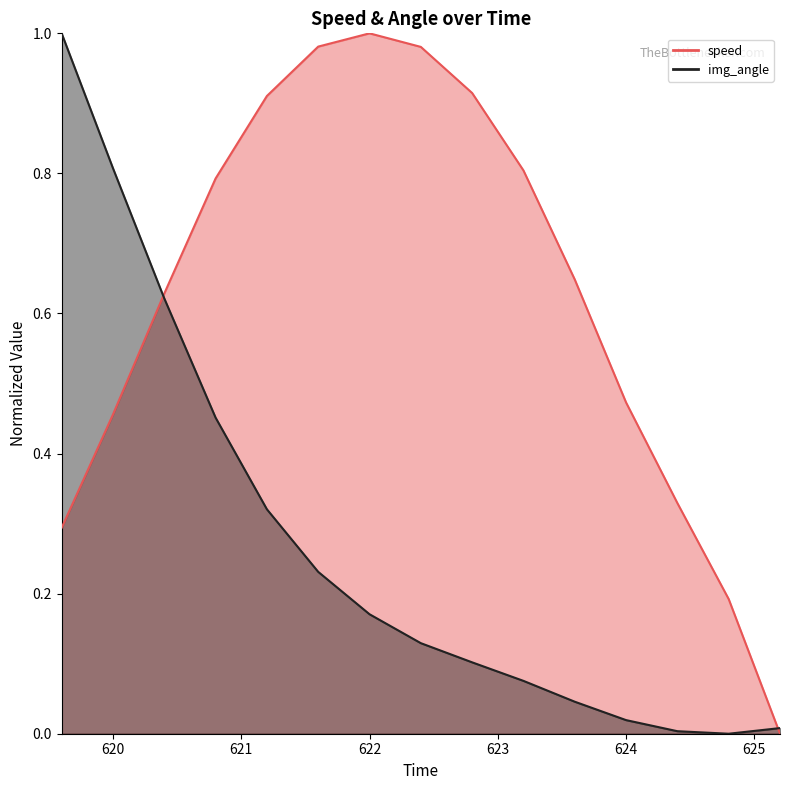

True or false: img_angle and speed intersect in this chart.

True